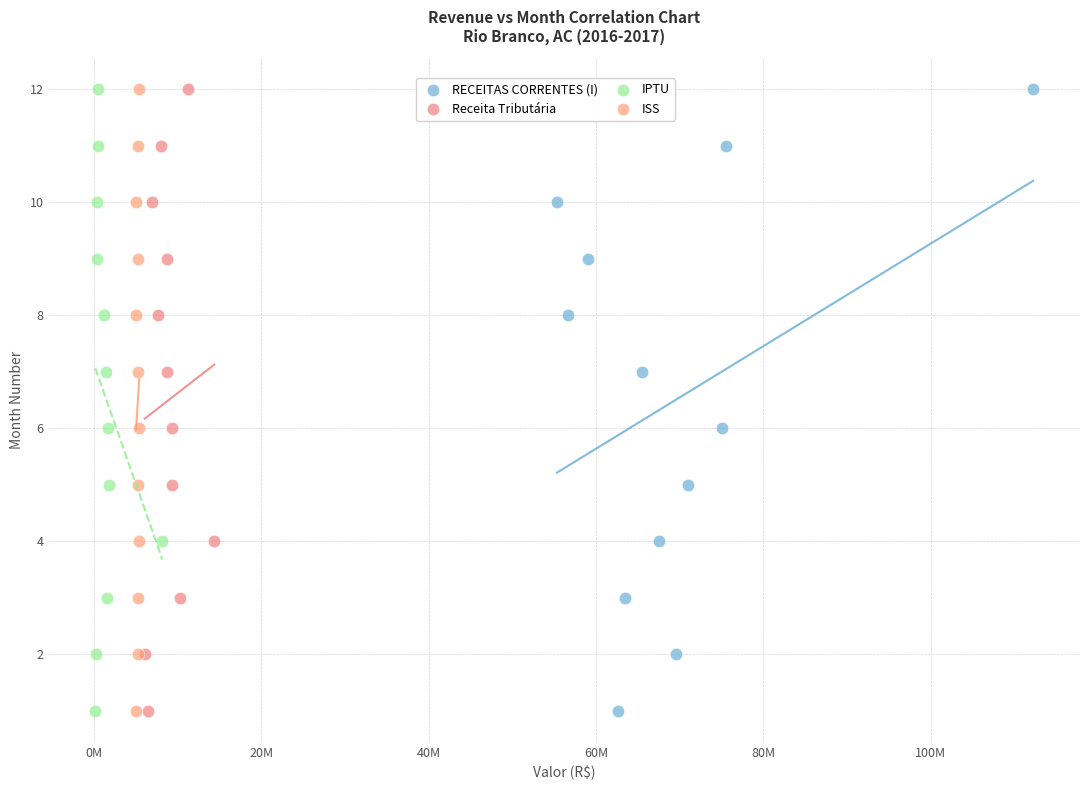

What are all the series names shown in the legend?

RECEITAS CORRENTES (I), Receita Tributária, IPTU, ISS